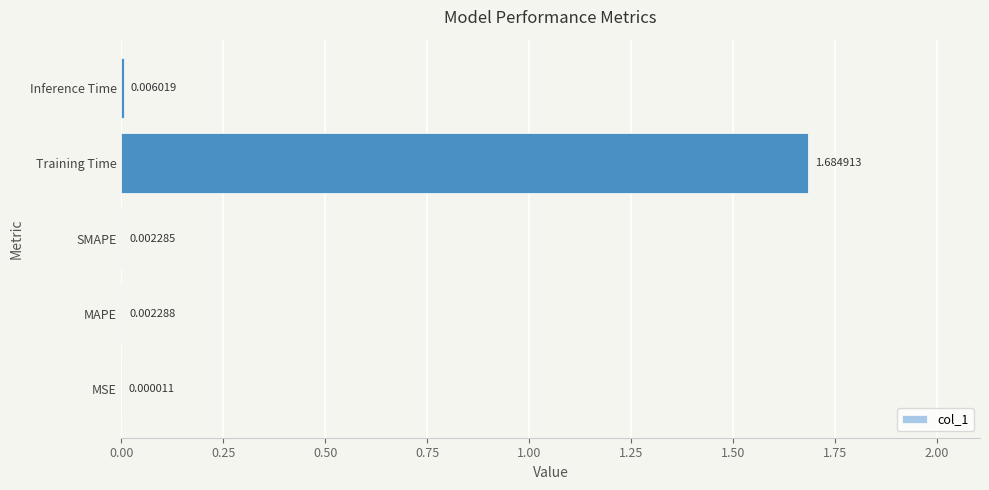

Between Training Time and SMAPE, which is larger?

Training Time